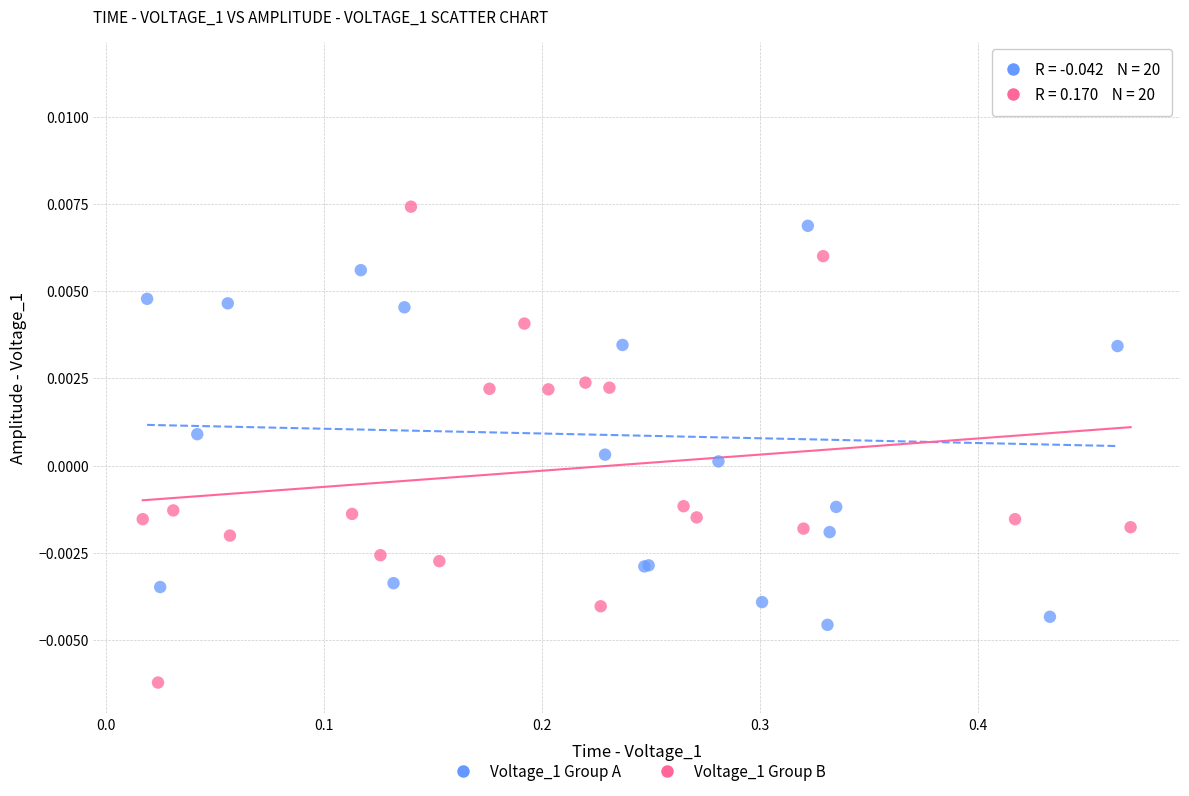

Which series contains the highest Y value?

Voltage_1 Group A